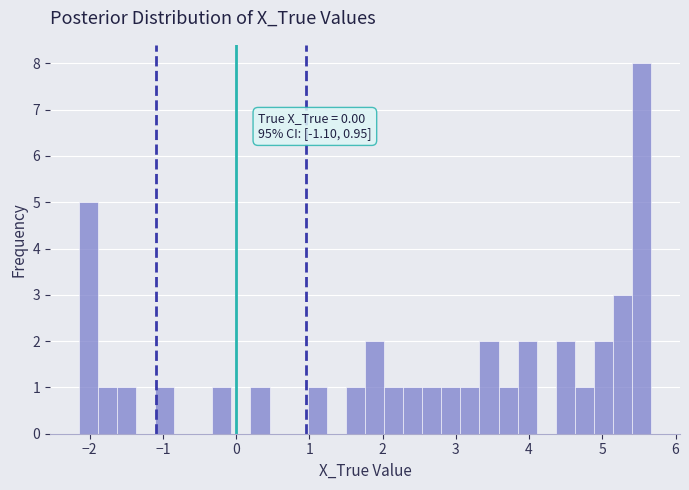

Around what value on the x-axis is the tallest bar? Give the approximate position of its centre, as read against the axis.

5.5